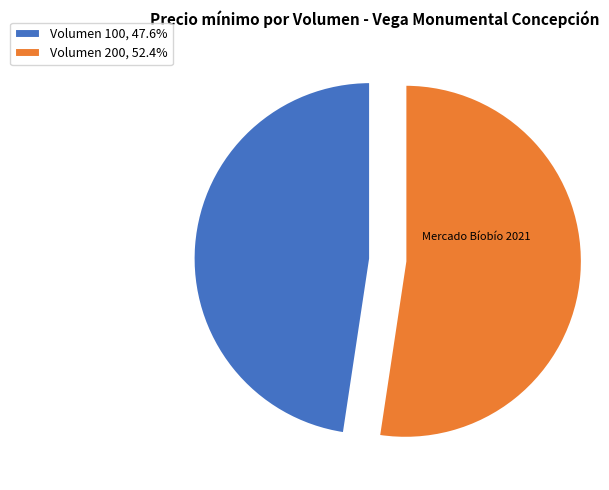

Which category has the smallest portion of the pie?

Volumen 100